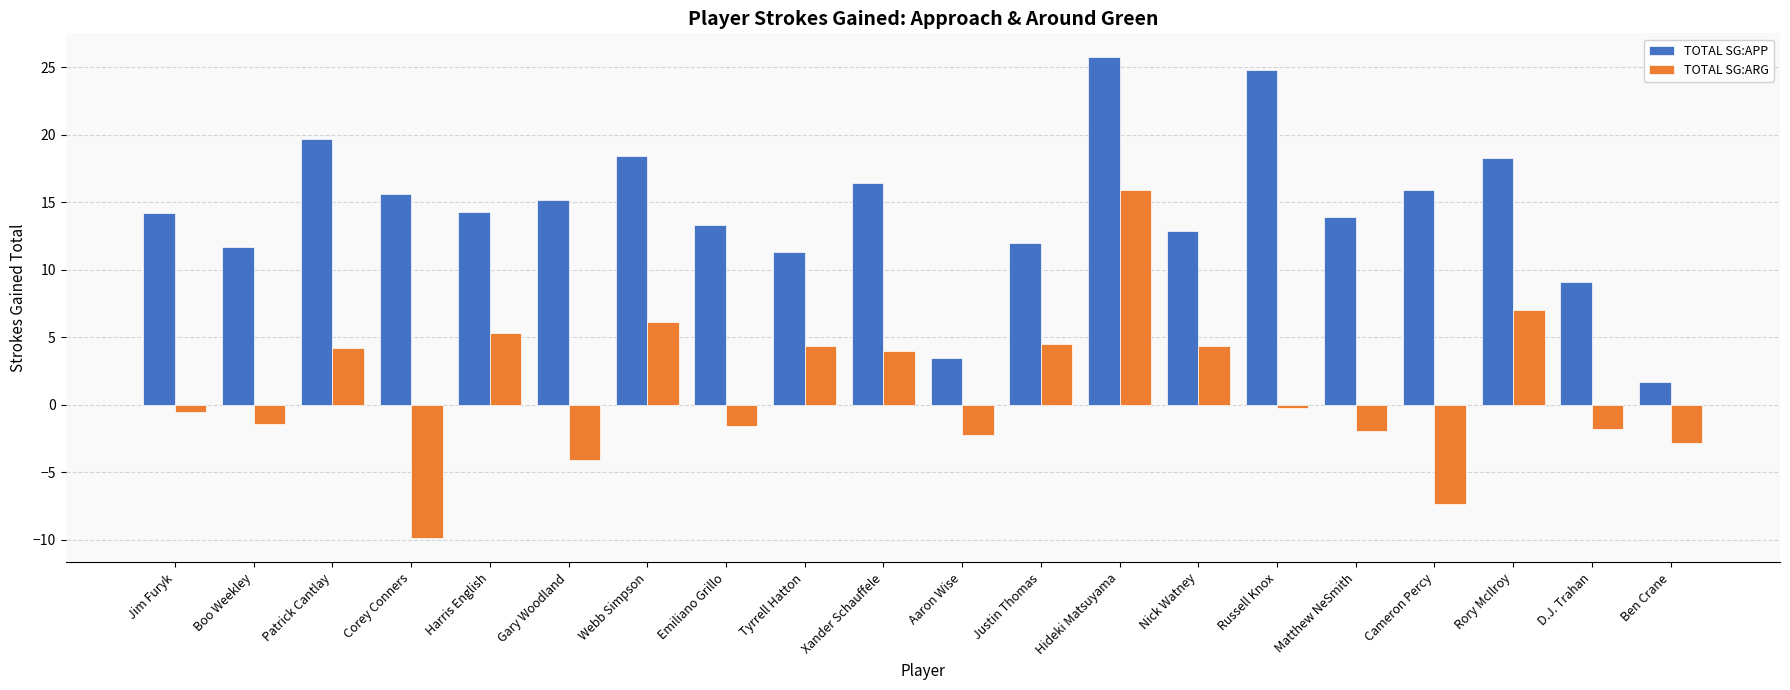

Which category has the highest value in the TOTAL SG:ARG series?

Hideki Matsuyama